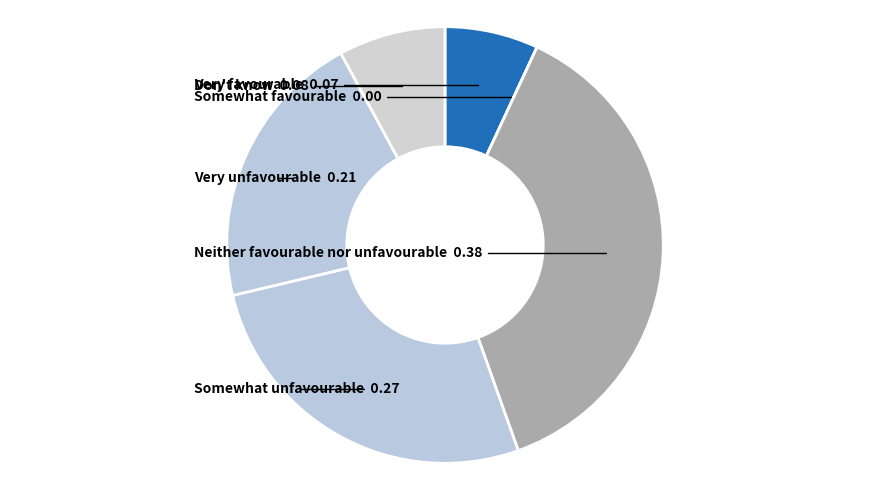

What is the largest slice in the pie chart?

Neither favourable nor unfavourable